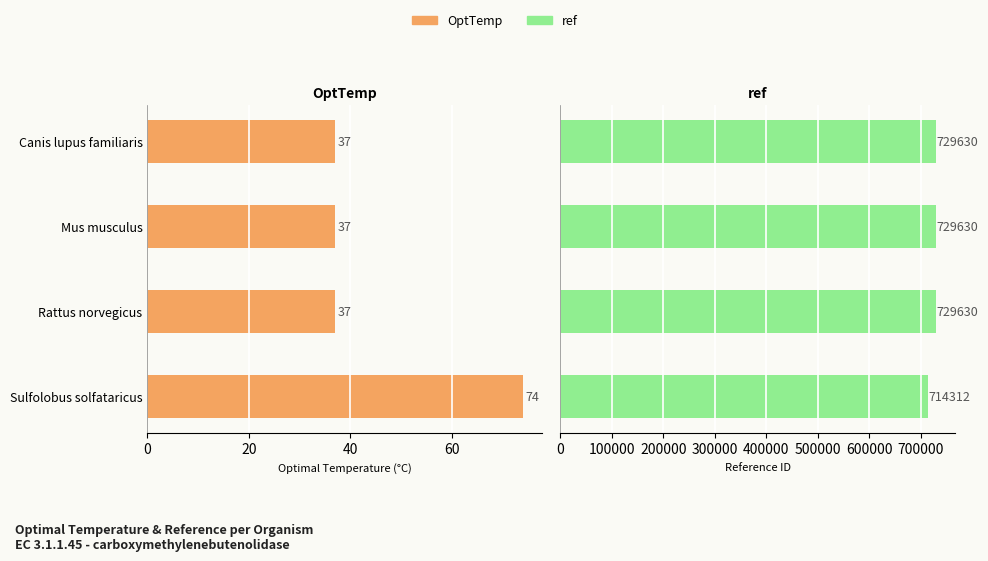

Rank the series by their average value, from lowest to highest.

OptTemp, ref